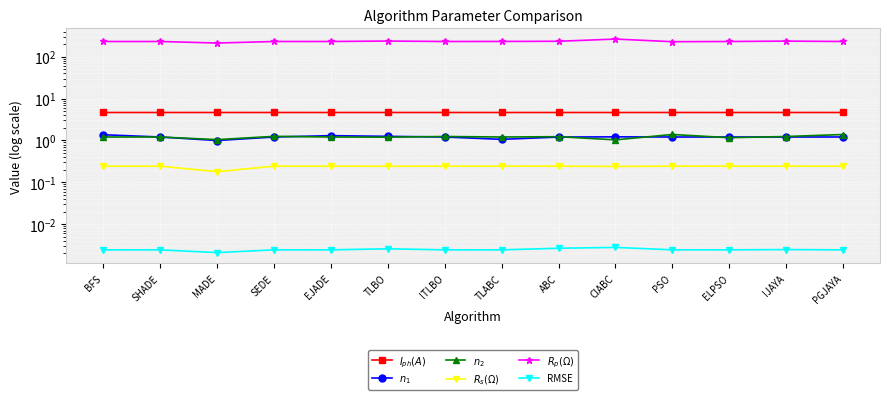

At which category is the sum across all series the highest?

CIABC